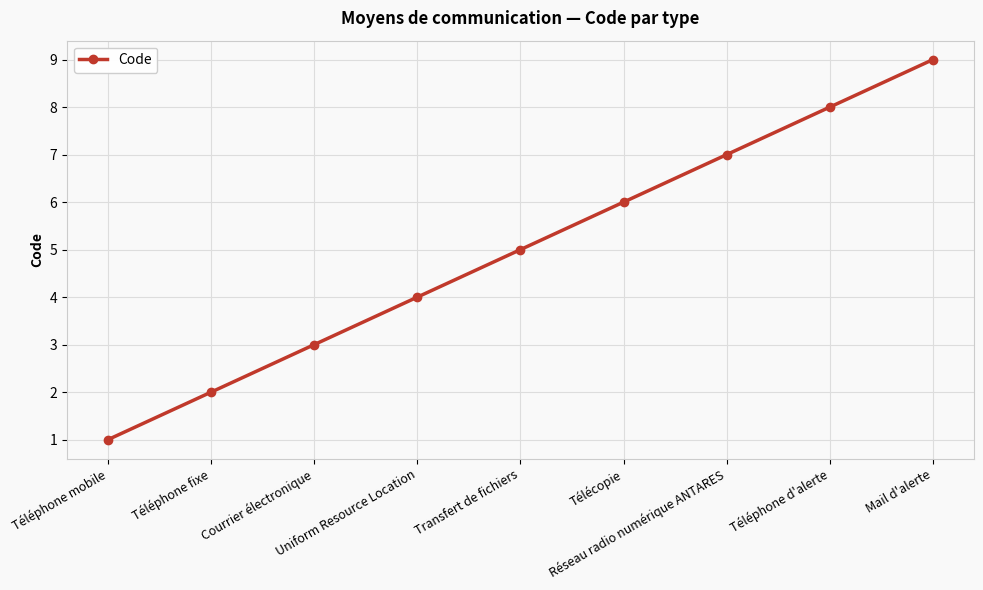

The value at Téléphone mobile is 1. True or false?

True